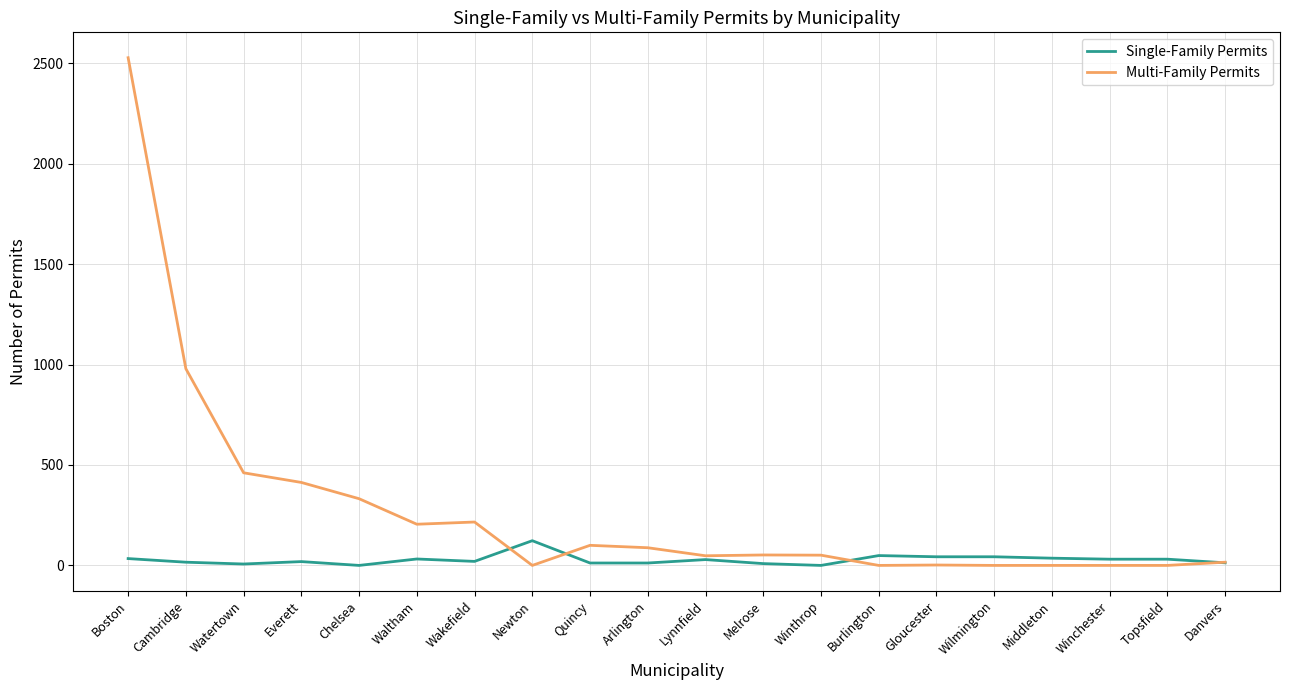

At which category does the chart reach its peak across all series?

Boston